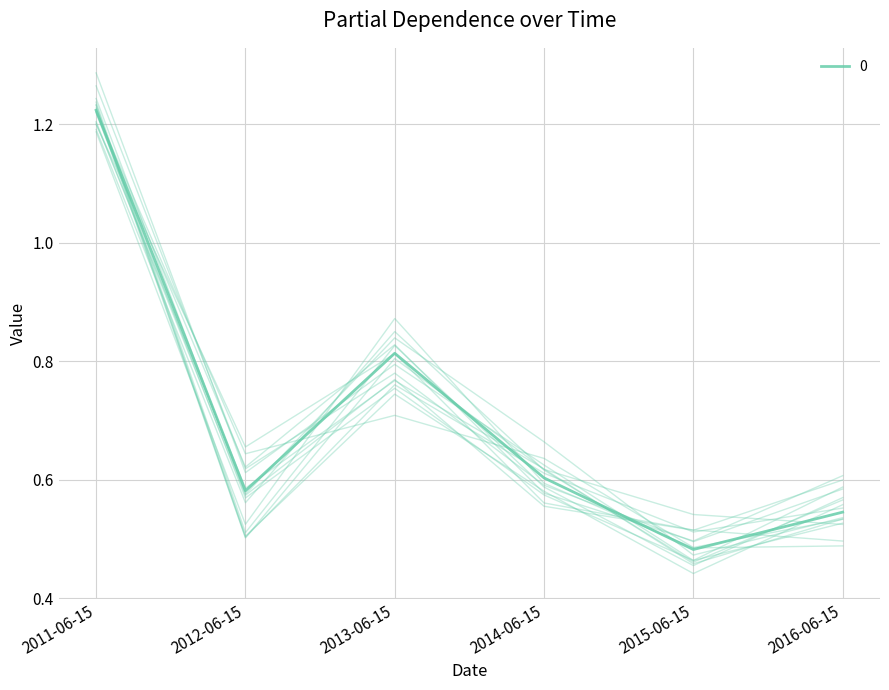

Reading left to right, what are all the values shown in this chart?

1.2	0.6	0.8	0.6	0.5	0.5